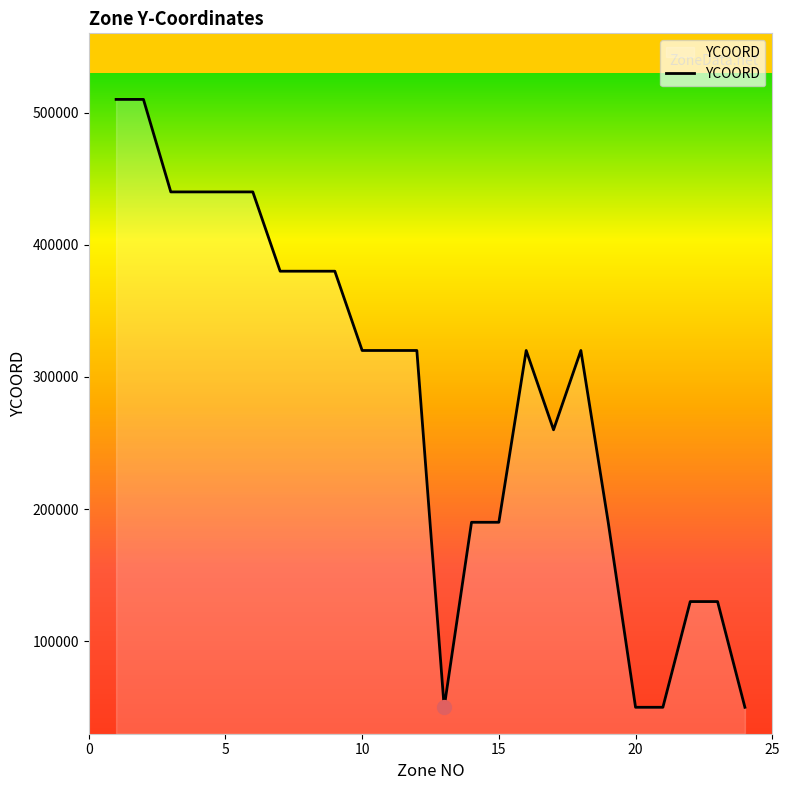

What is the smallest value displayed?

50000